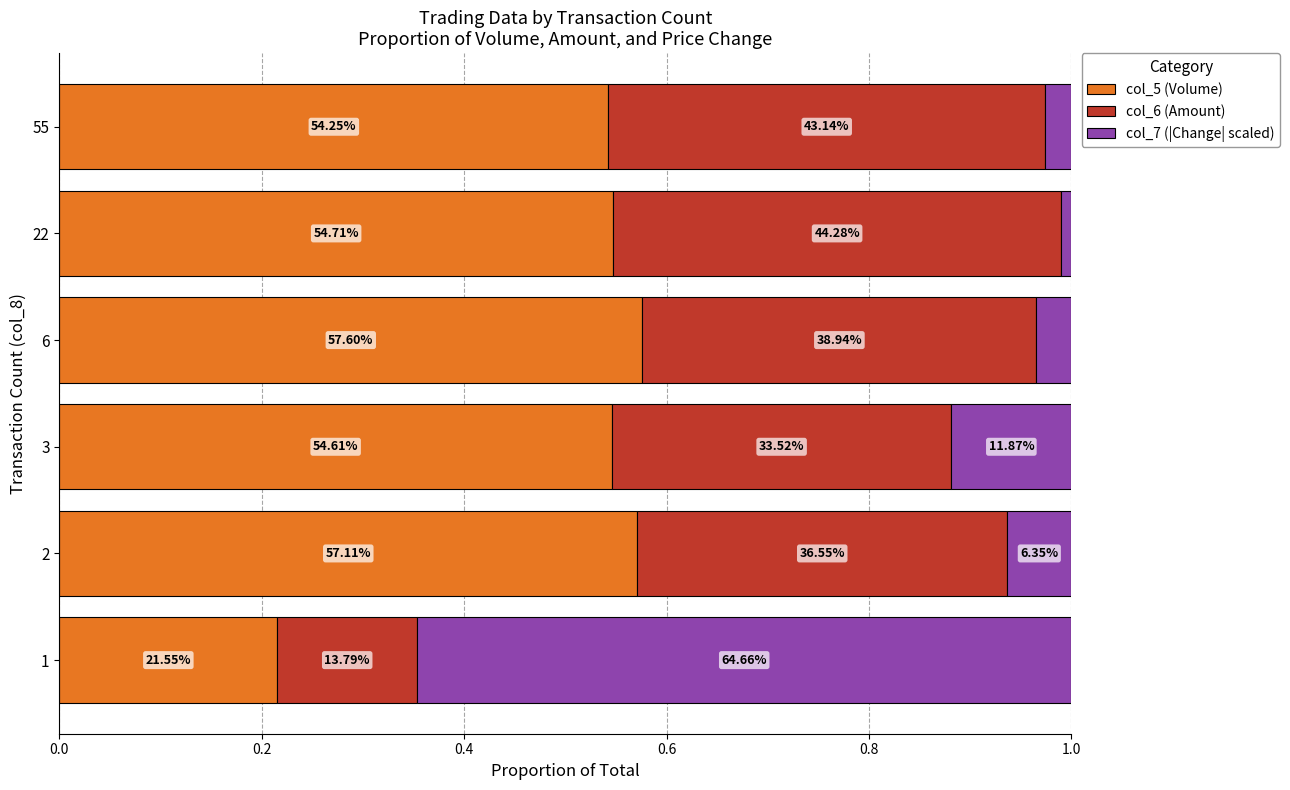

List the series in order of their peak value, lowest first.

col_6 (Amount), col_5 (Volume), col_7 (|Change| scaled)